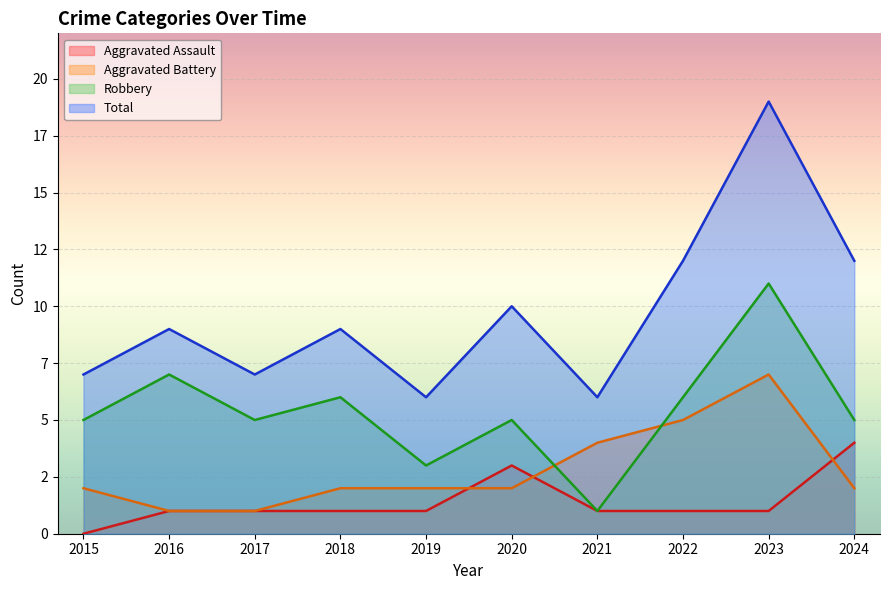

Where does the Aggravated Assault series first go above 1?

2020